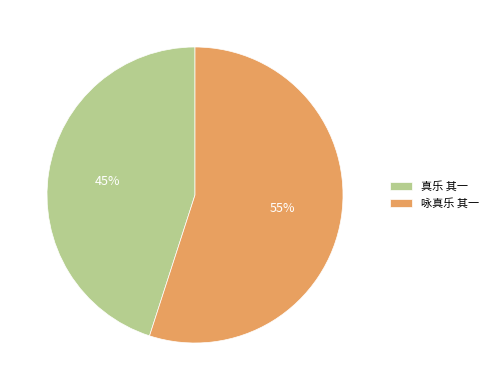

Which has a higher value, 真乐 其一 or 咏真乐 其一?

咏真乐 其一